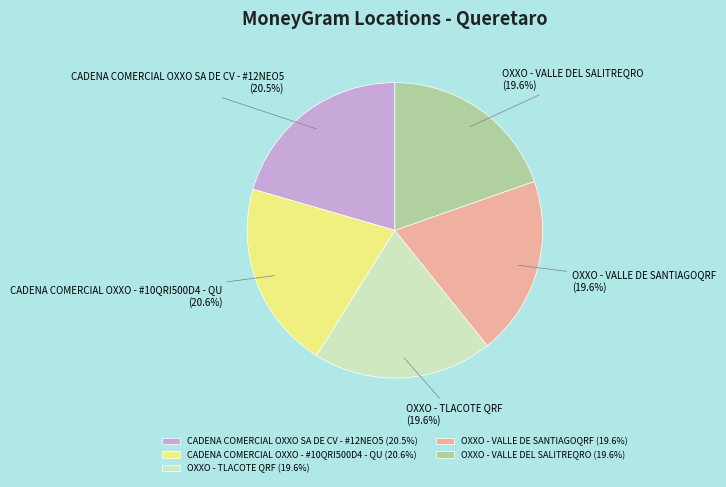

What is the total percentage of CADENA COMERCIAL OXXO - #10QRI500D4 - QU and OXXO - VALLE DEL SALITREQRO?

40.2%